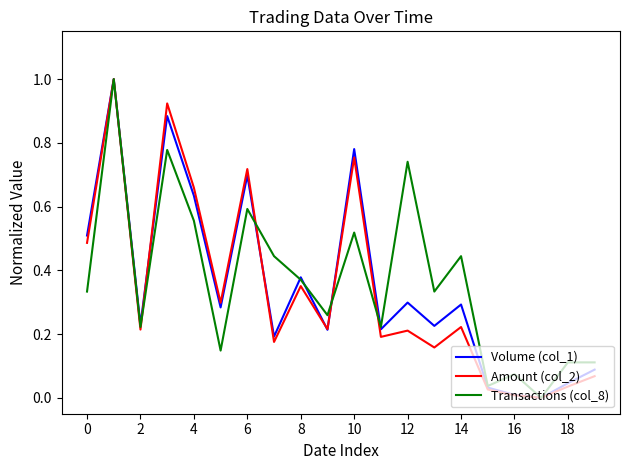

What is the difference between the maximum and second lowest values in the Transactions (col_8) series?

1.0